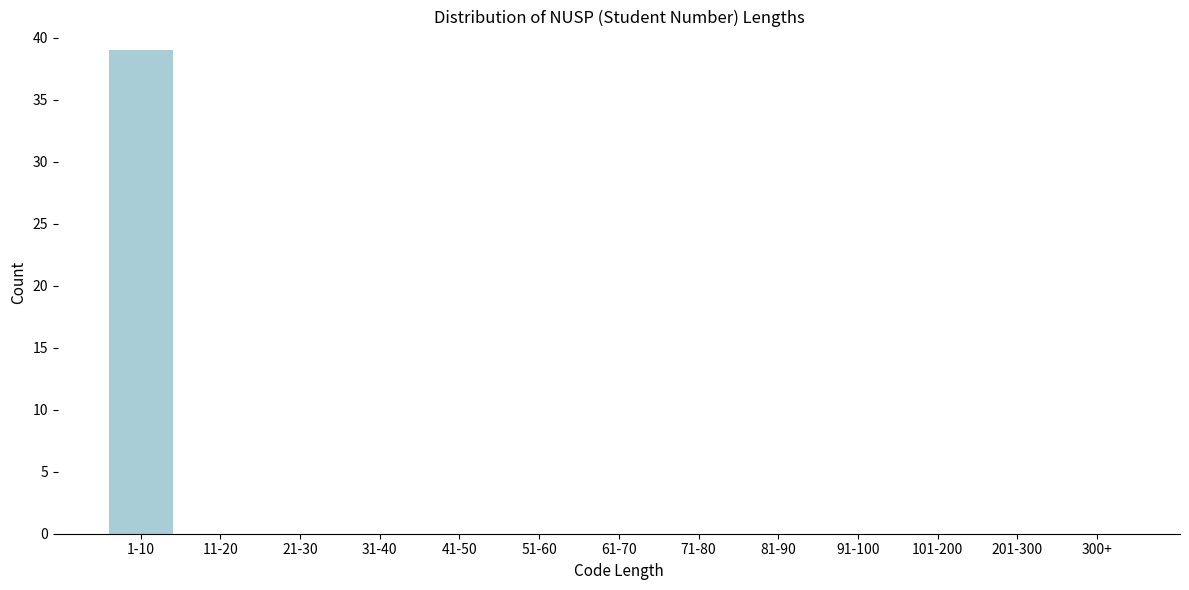

Reading right to left, list all the values displayed in this chart.

300+=0	201-300=0	101-200=0	91-100=0	81-90=0	71-80=0	61-70=0	51-60=0	41-50=0	31-40=0	21-30=0	11-20=0	1-10=39